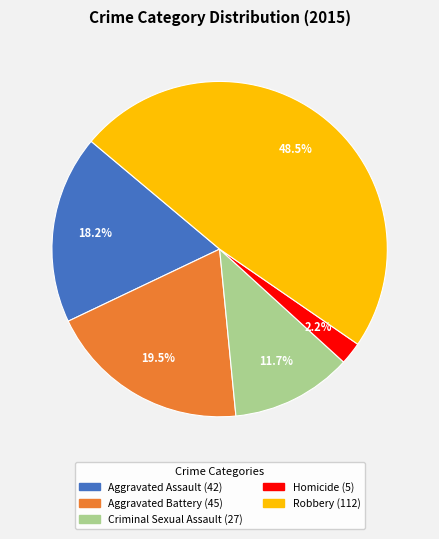

To the nearest percent, what is the difference between the largest and smallest slice percentages?

46%